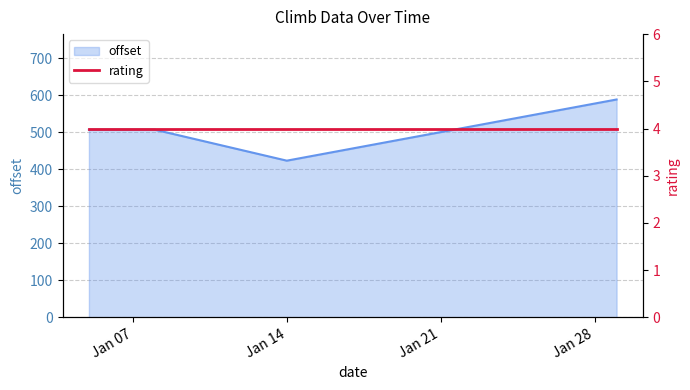

What is the highest value of the offset series?

588.1